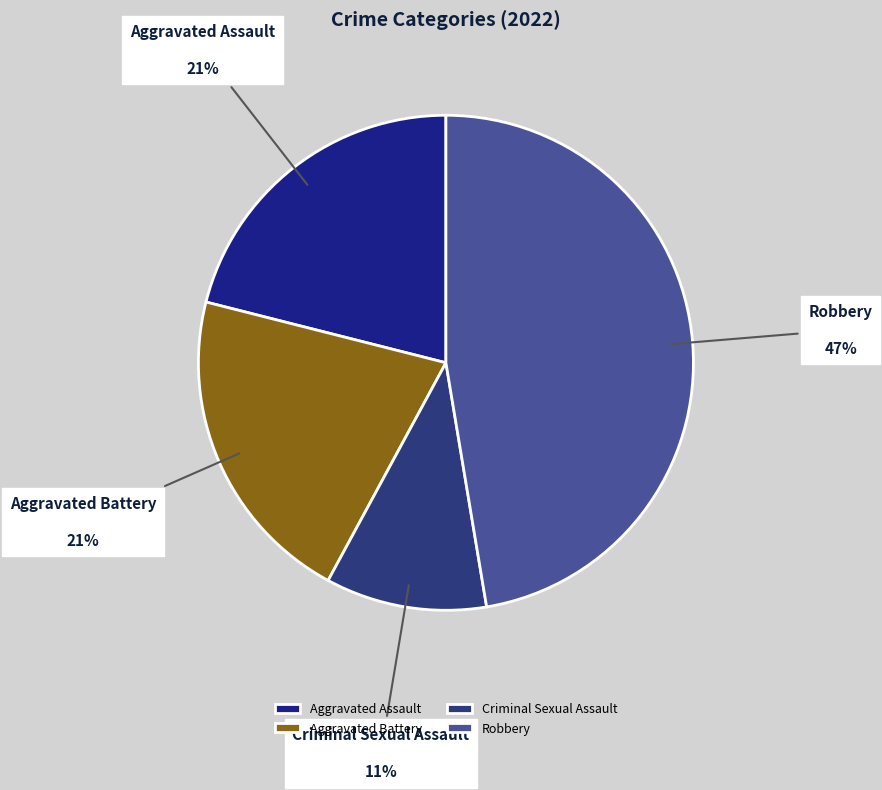

Is there a majority slice in this chart?

No